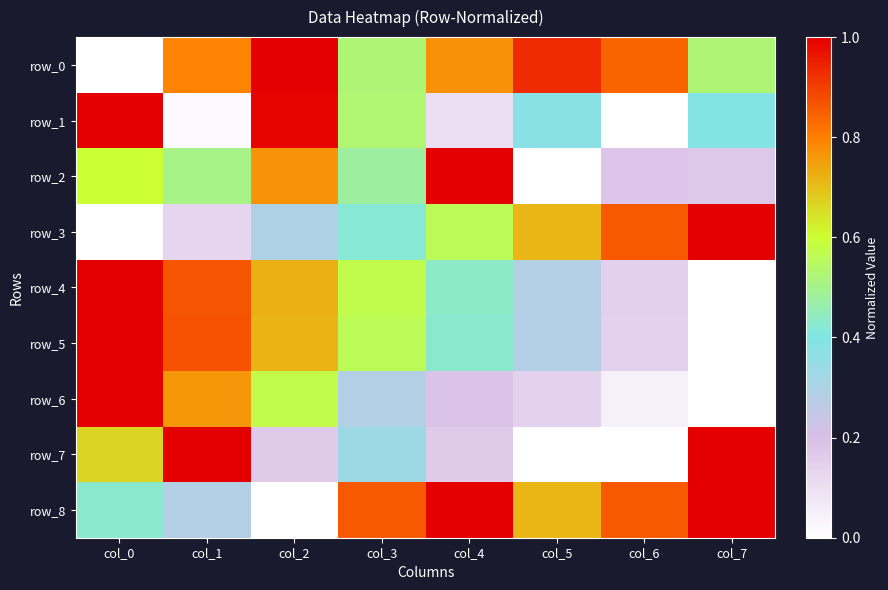

Where is row_1 nearest to the value 0?

col_6